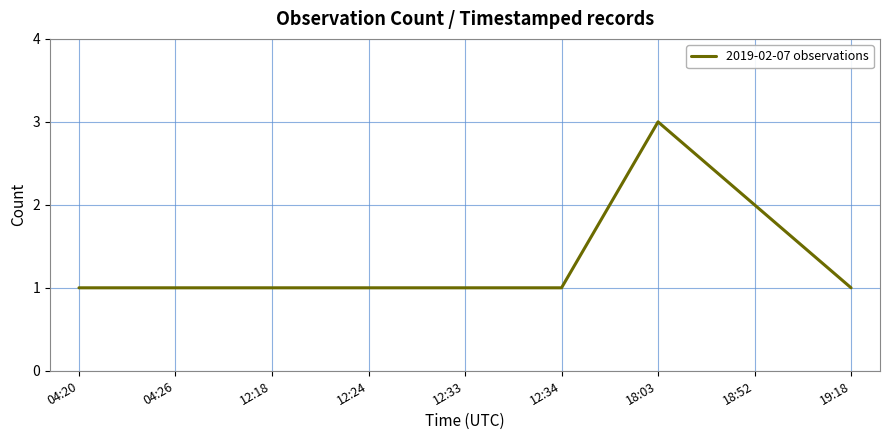

What is the greatest value displayed?

3